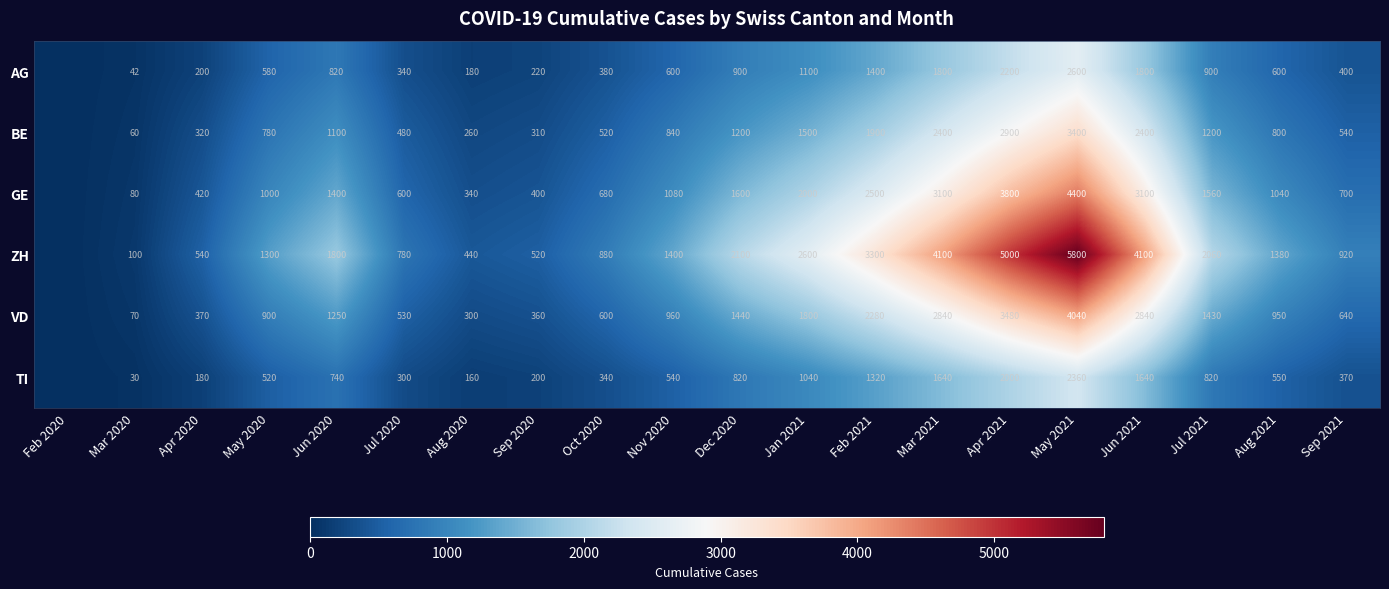

Is it true that BE equals 93 at Sep 2020?

False